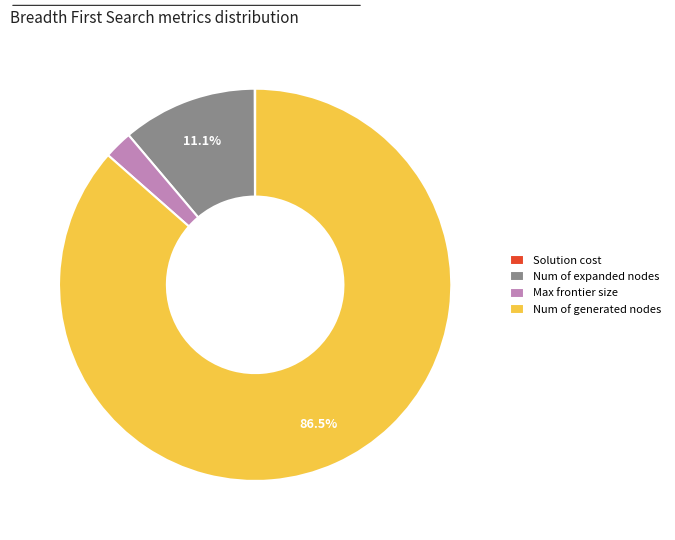

What is the largest slice in the pie chart?

Num of generated nodes